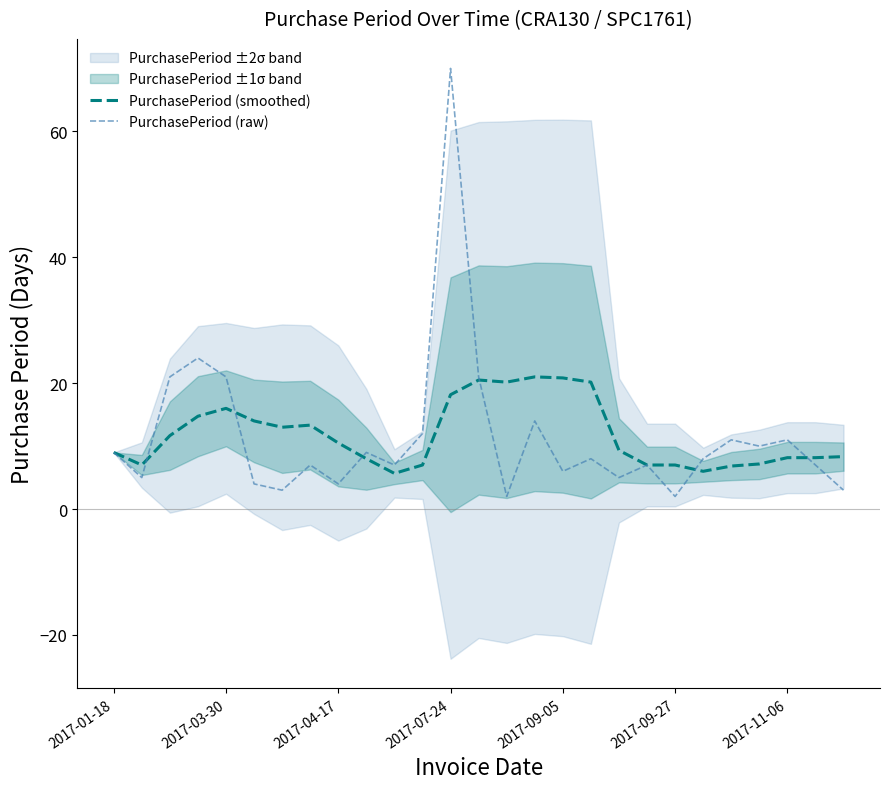

Which series ends up on top after the final intersection of PurchasePeriod (smoothed) and PurchasePeriod (raw)?

PurchasePeriod (smoothed)